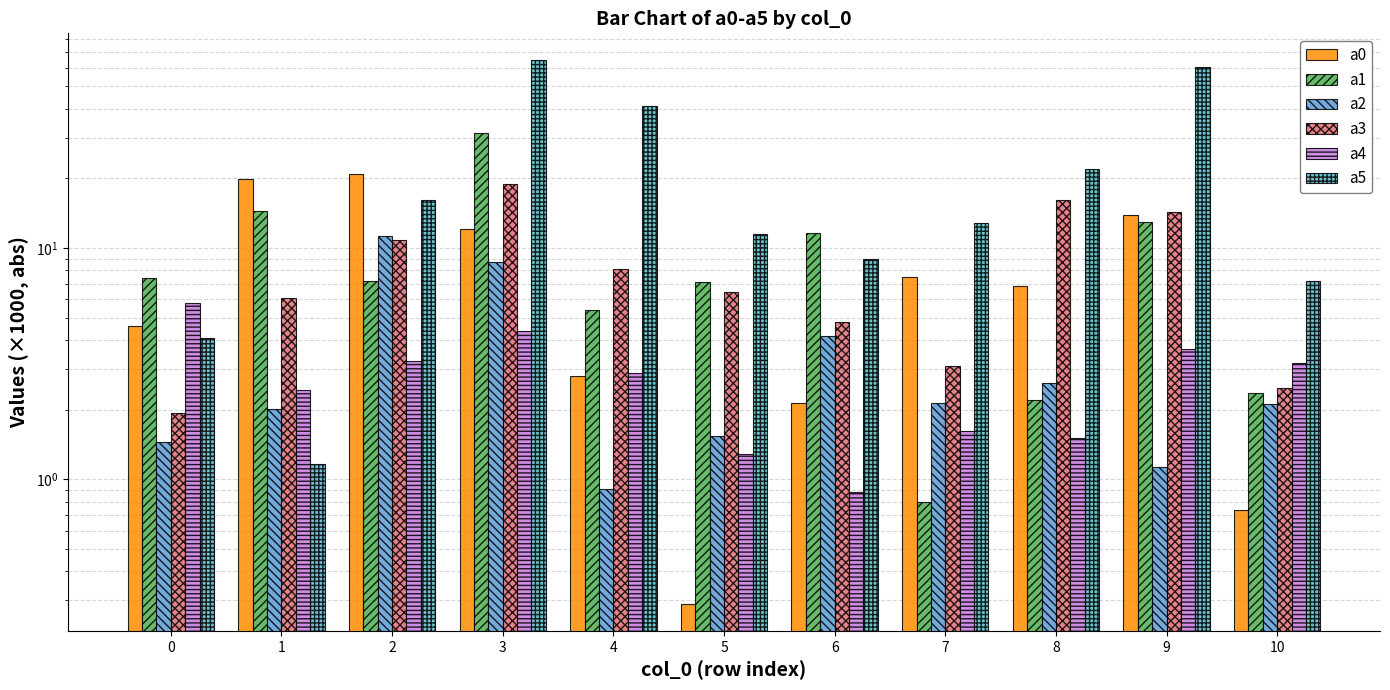

At which label does a3 first exceed 6?

1